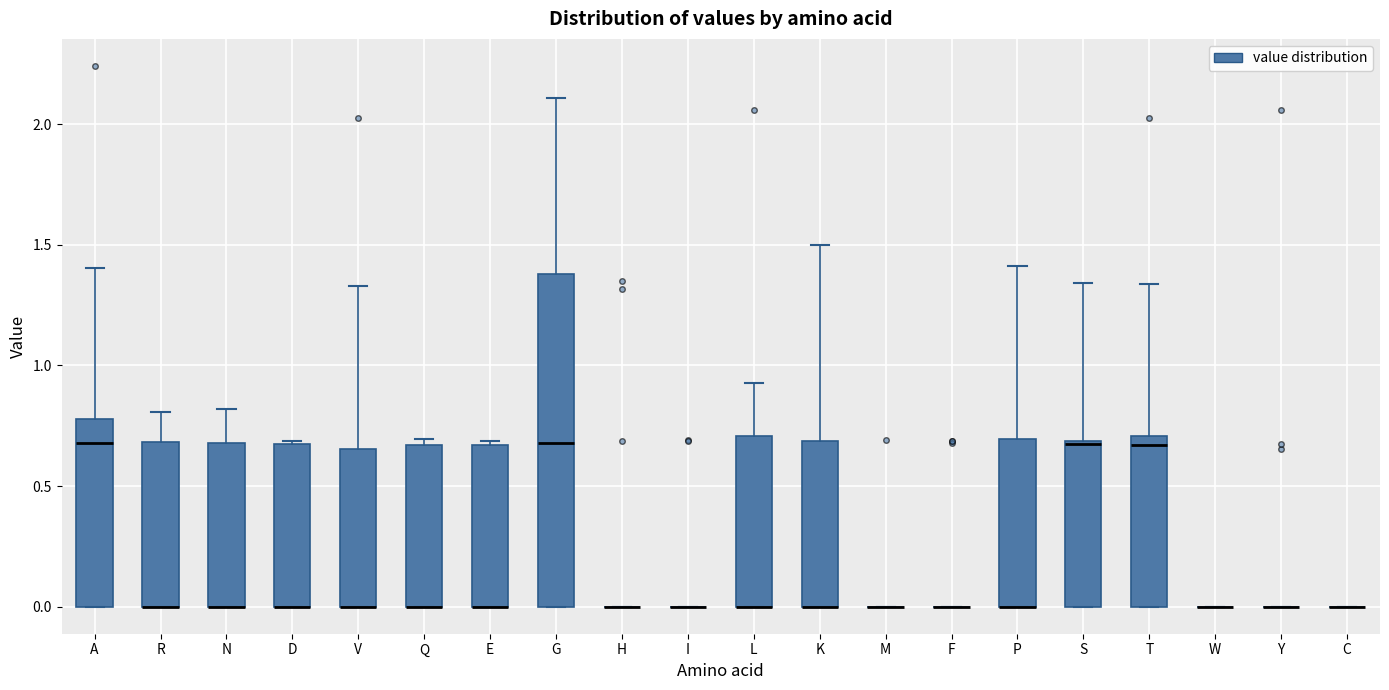

Which box is the tallest, from its lower edge to its upper edge?

G